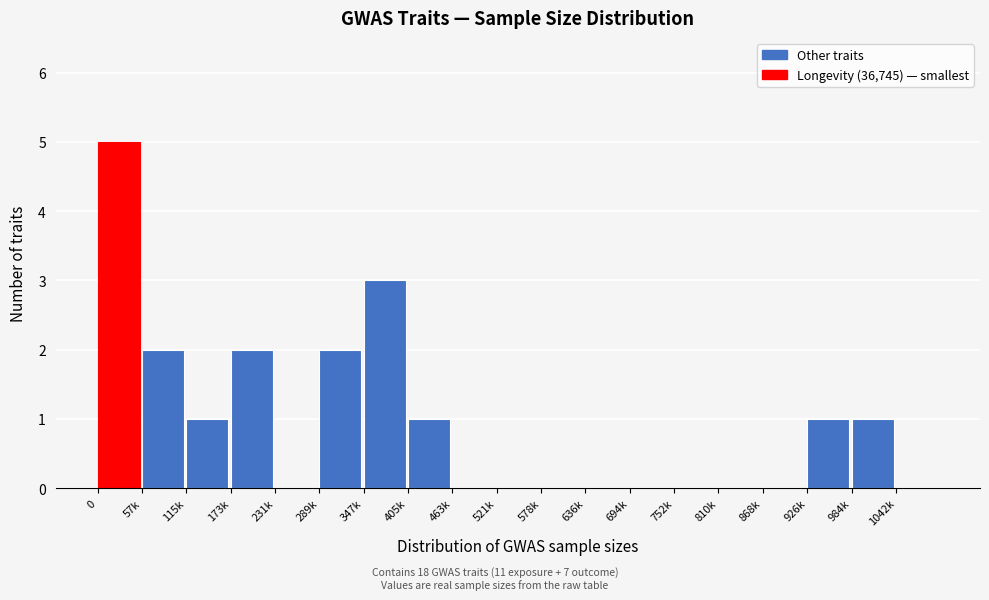

Reading left to right, what are all the values shown in this chart?

0=5	57k=2	115k=1	173k=2	231k=0	289k=2	347k=3	405k=1	463k=0	521k=0	578k=0	636k=0	694k=0	752k=0	810k=0	868k=0	926k=1	984k=1	1042k=0